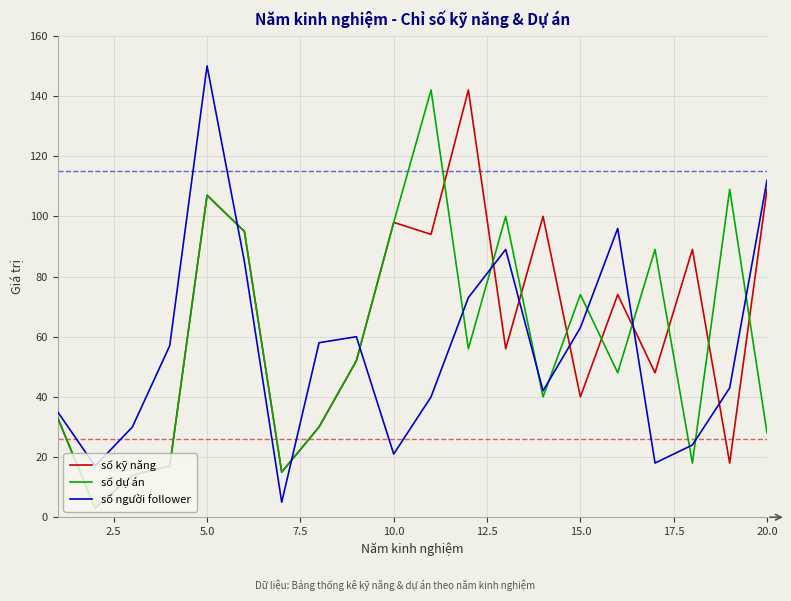

What is the lowest value of the số người follower series?

5